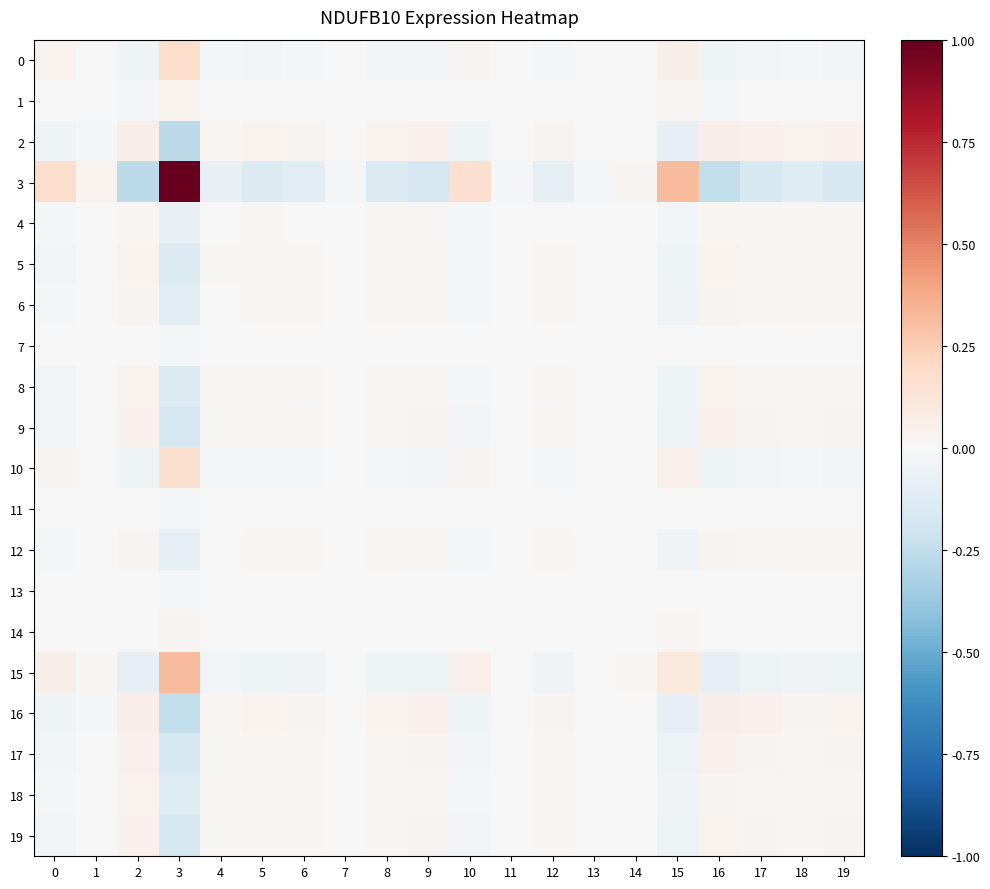

Which series has the widest spread of values?

3